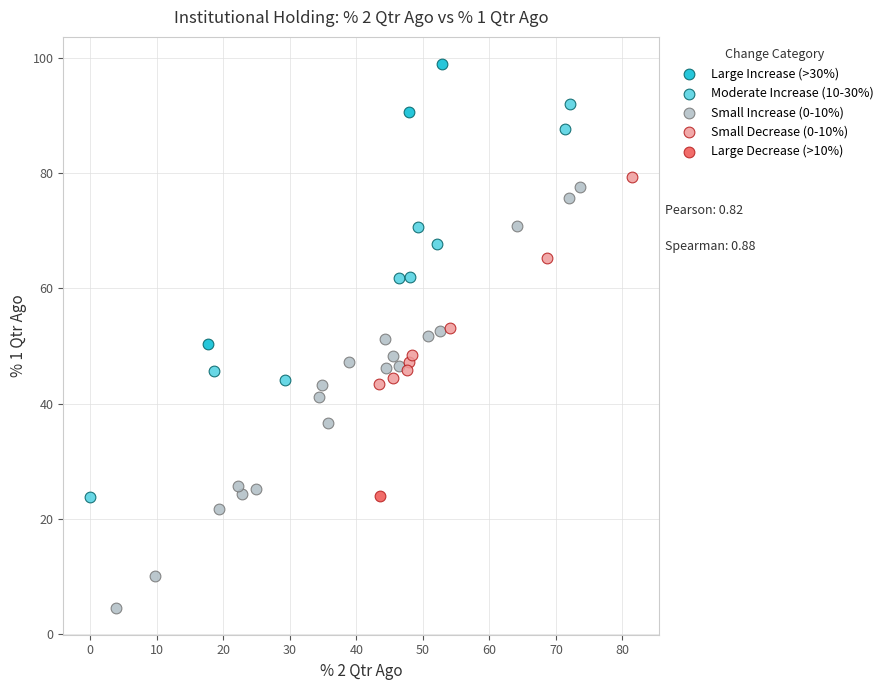

What are all the series names shown in the legend?

Large Increase (>30%), Moderate Increase (10-30%), Small Increase (0-10%), Small Decrease (0-10%), Large Decrease (>10%)